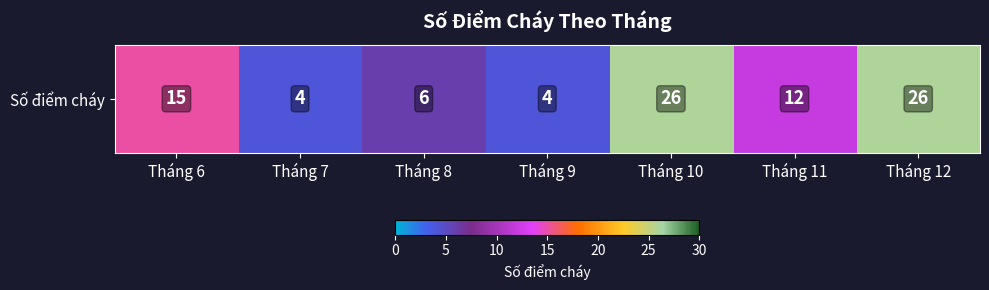

Rank the categories by value from lowest to highest.

Tháng 7, Tháng 9, Tháng 8, Tháng 11, Tháng 6, Tháng 10, Tháng 12